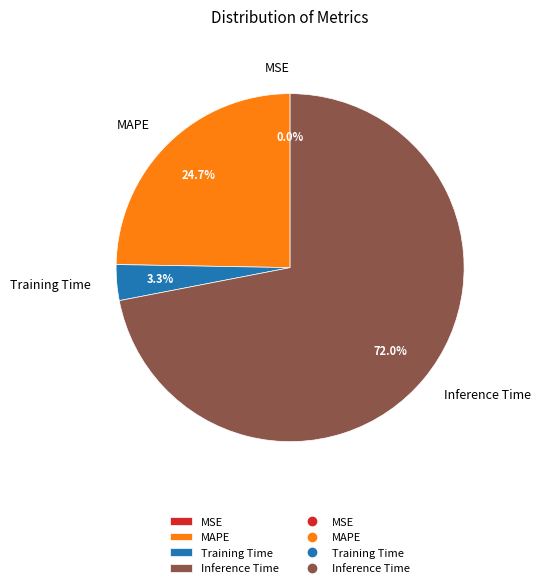

To the nearest percent, what is the difference between the largest and smallest slice percentages?

72%